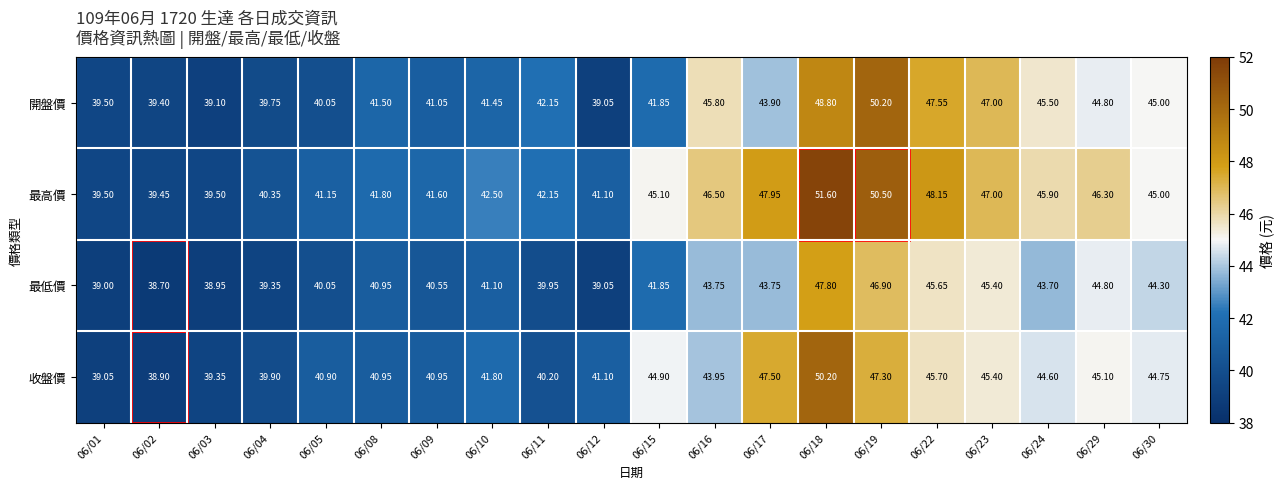

Which category has the highest value across all series?

06/18